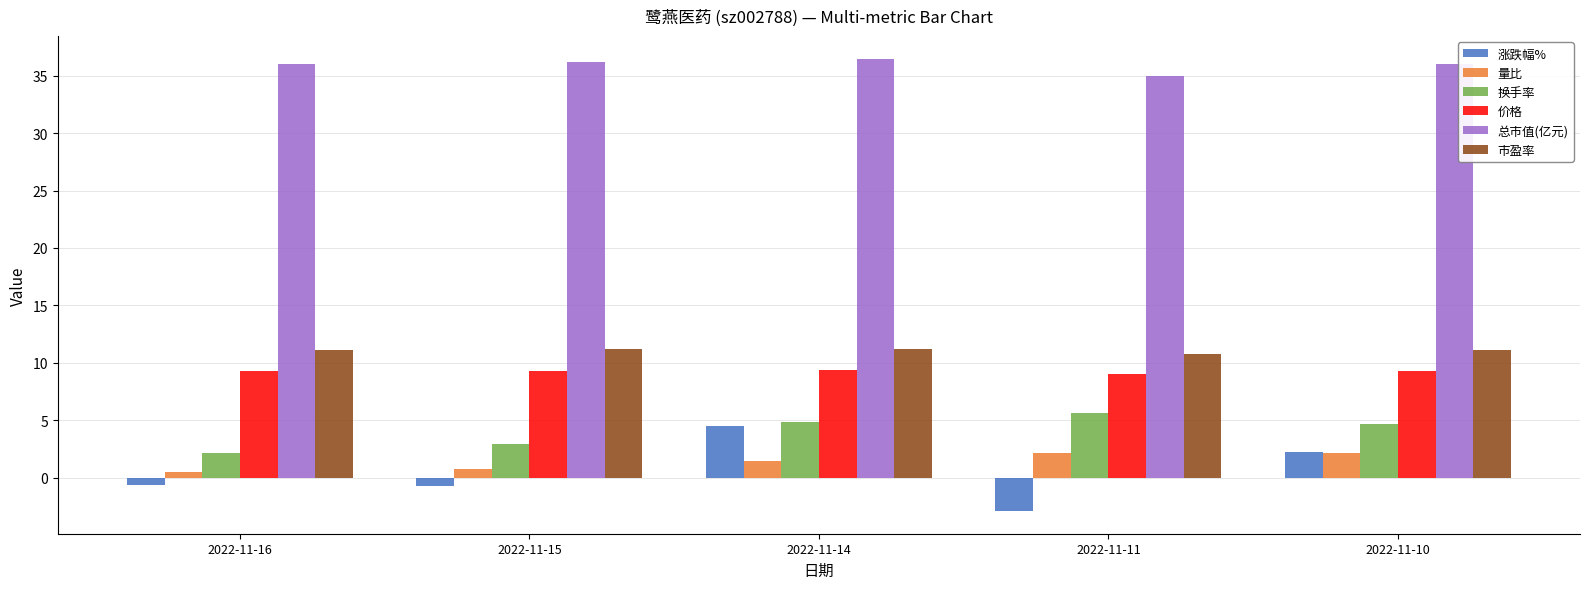

Is the value of 总市值(亿元) at 2022-11-11 greater than the value of 价格 at 2022-11-15?

Yes